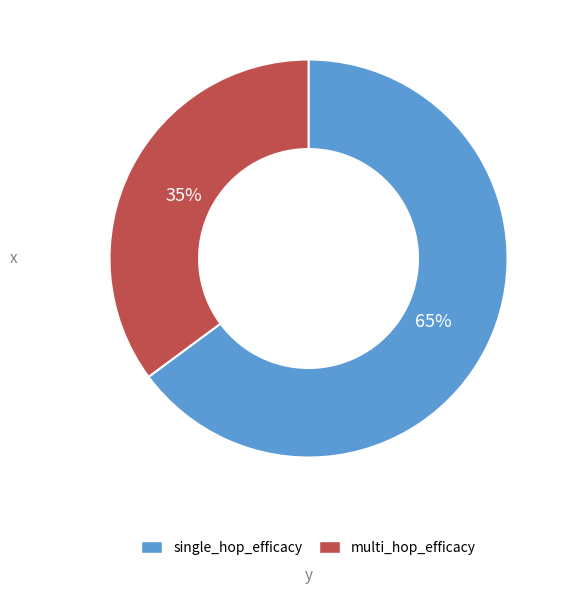

Count the number of slices in the pie.

2